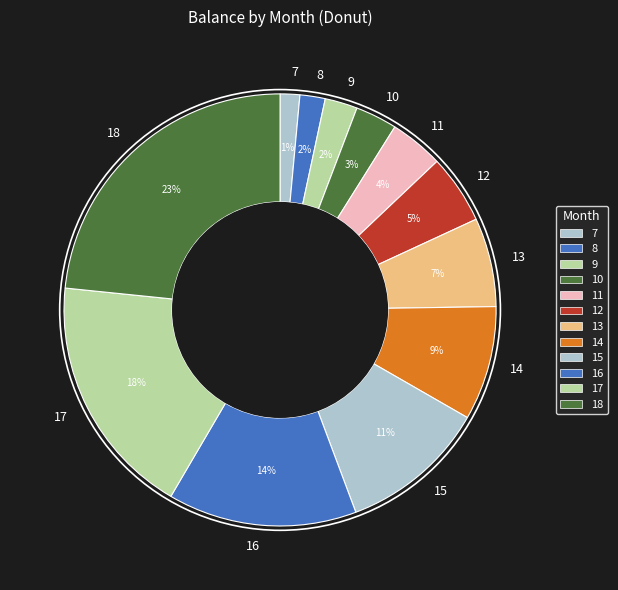

Combined, do 12 and 18 account for over 50%?

No